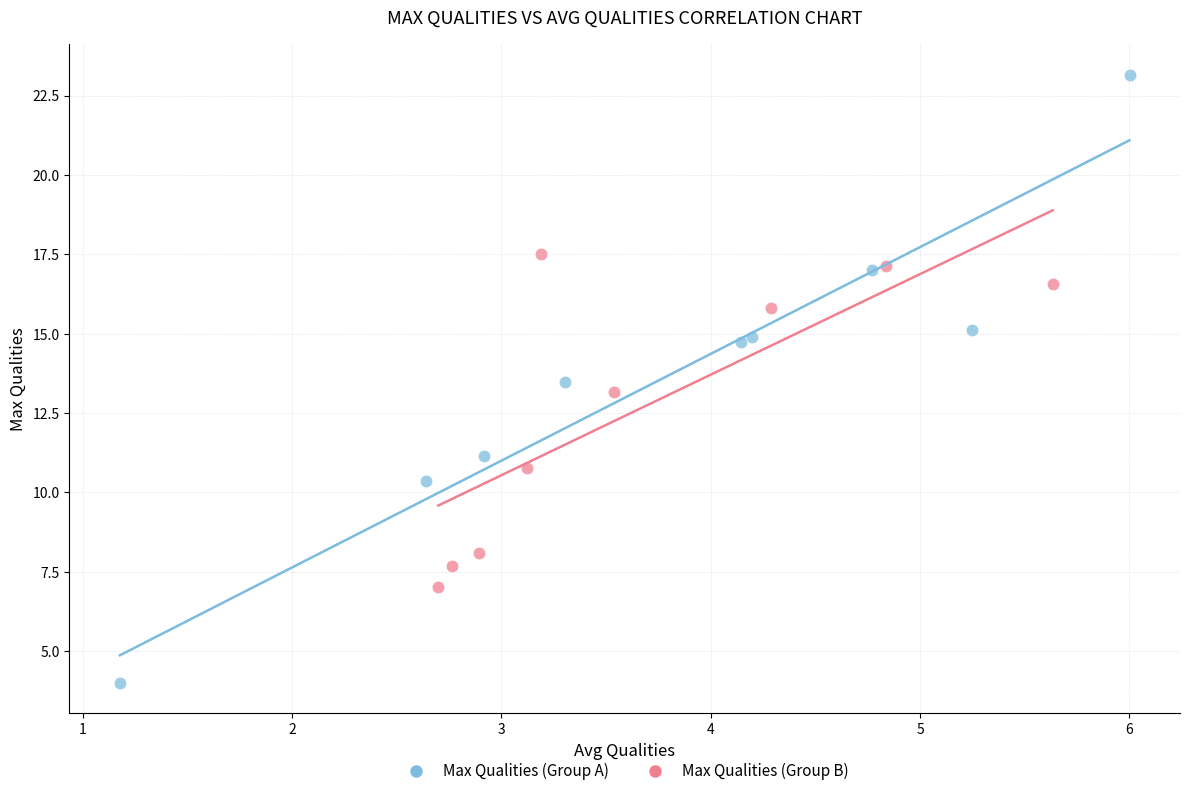

What are all the series names shown in the legend?

Max Qualities (Group A), Max Qualities (Group B)